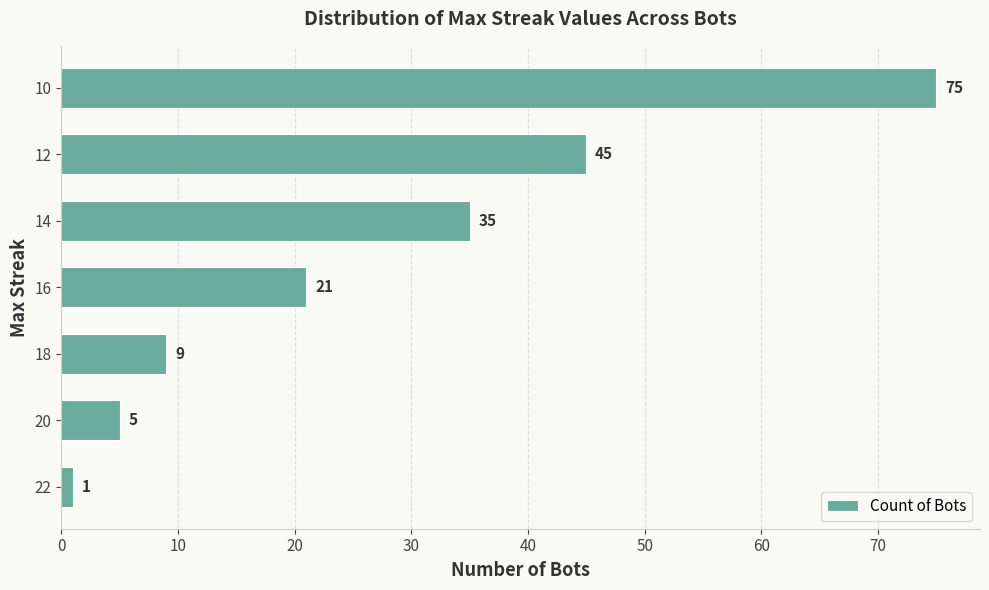

How many data points are less than 21?

3